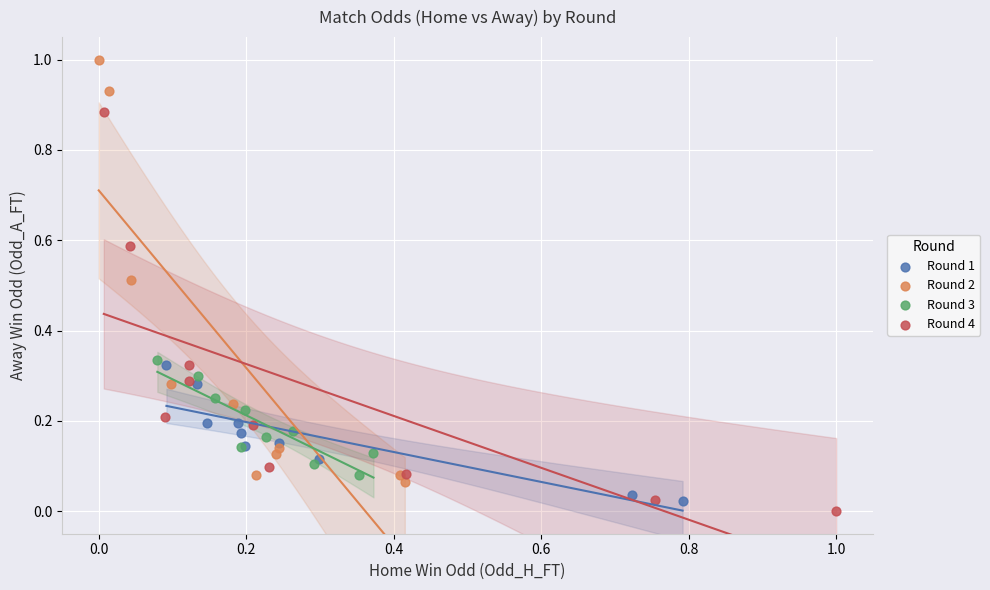

Which series reaches the minimum Y coordinate?

Round 4